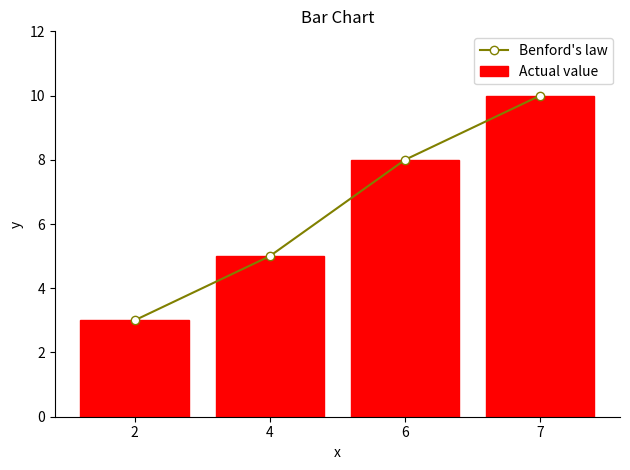

List the labels in order of Actual value value, smallest first.

2, 4, 6, 7